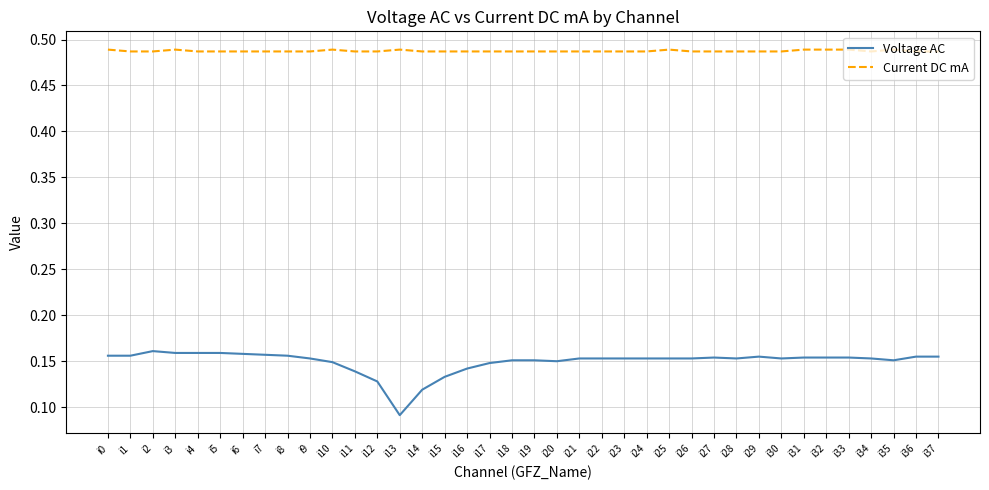

What is the spread (max minus min) of values at i30?

0.3